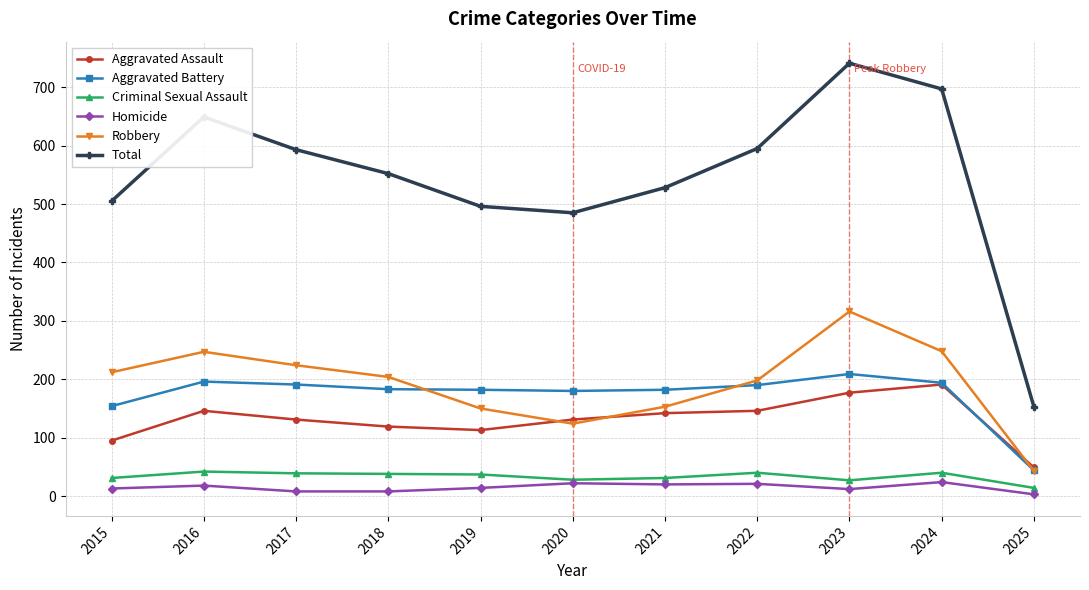

Which series has the largest total across all categories?

Total